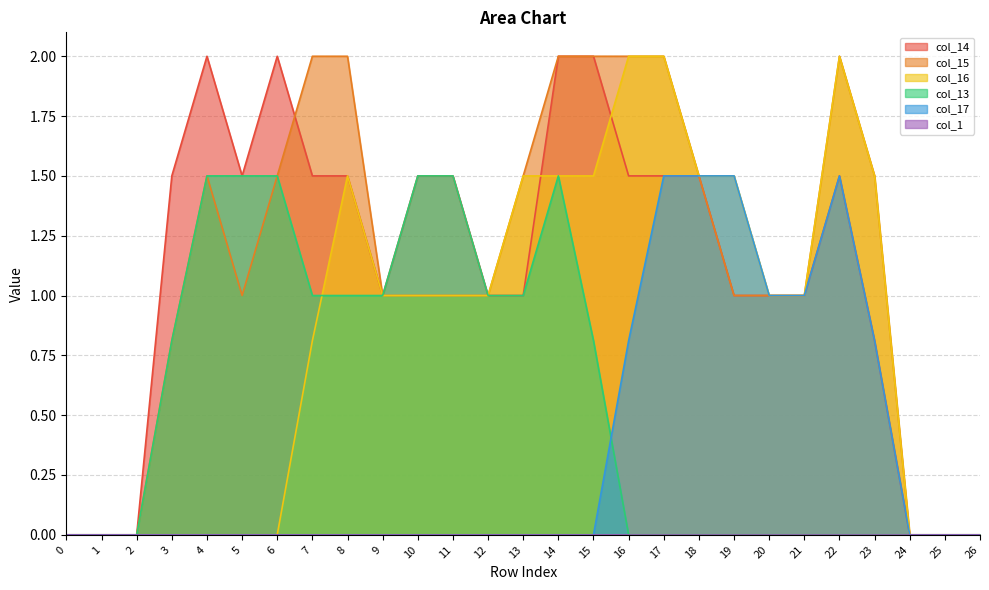

What is the sum of all col_16 values?

23.3